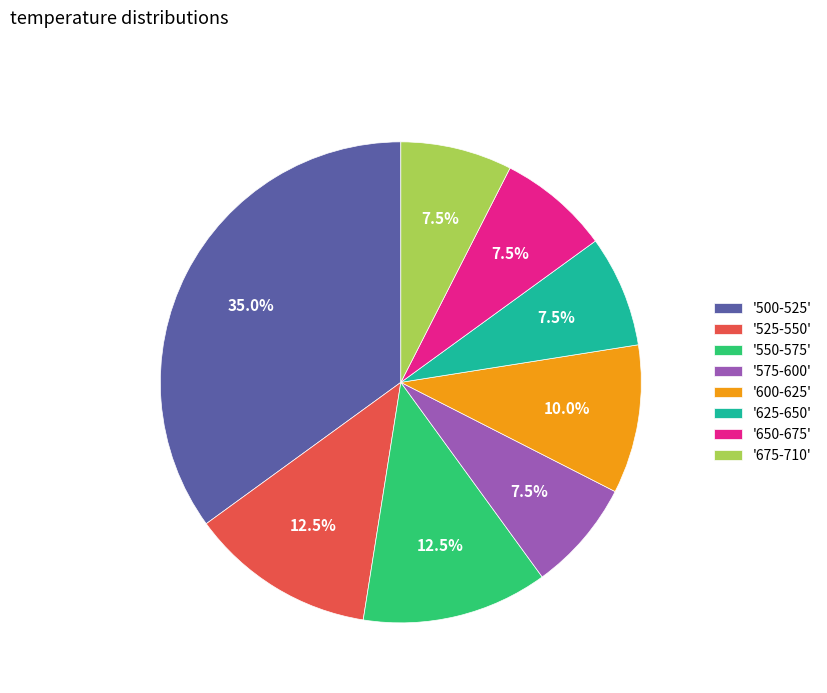

Is there any slice that represents more than half of the pie?

No